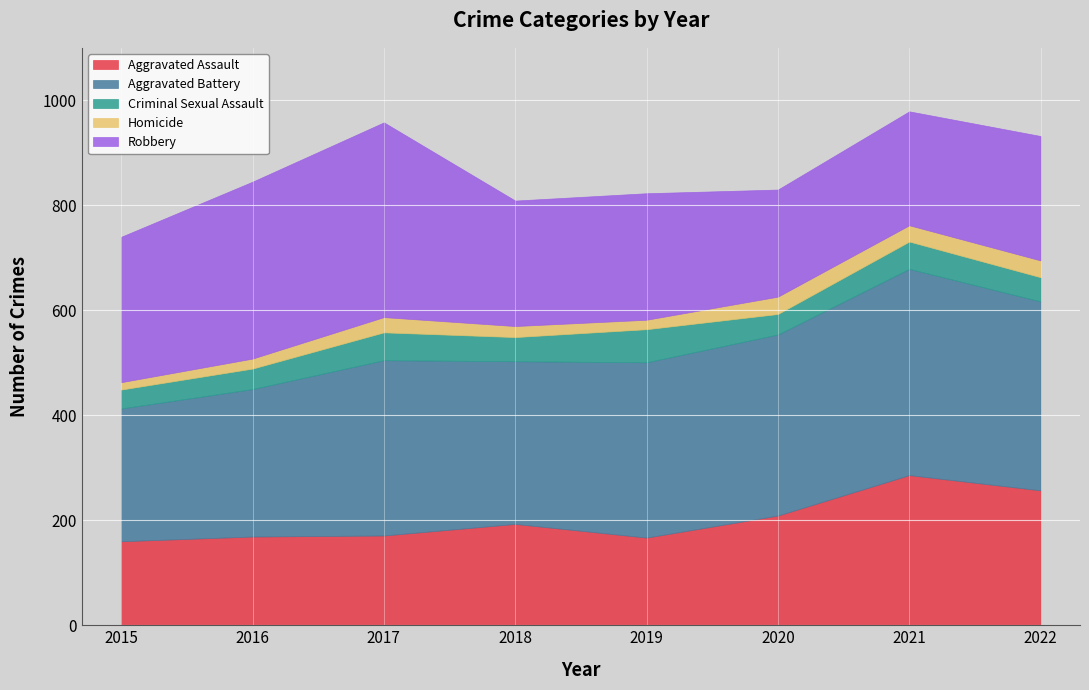

How many data points does each series have?

8